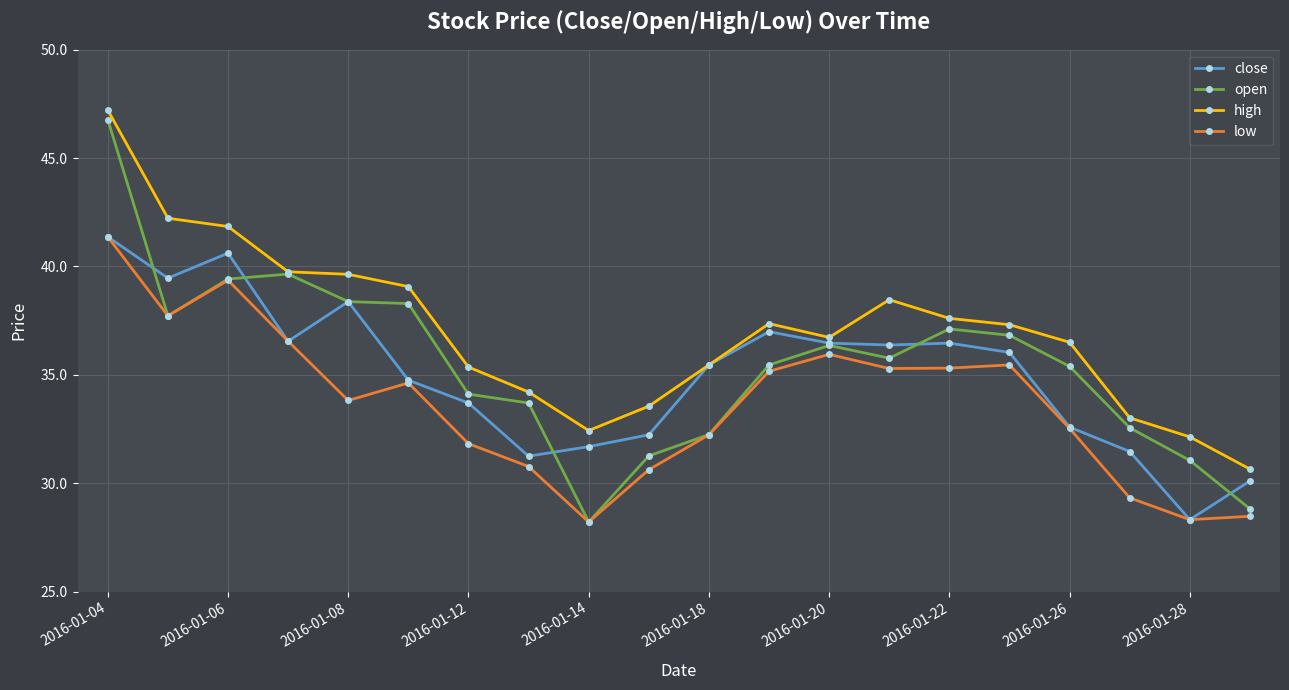

Which series has the largest total across all categories?

high